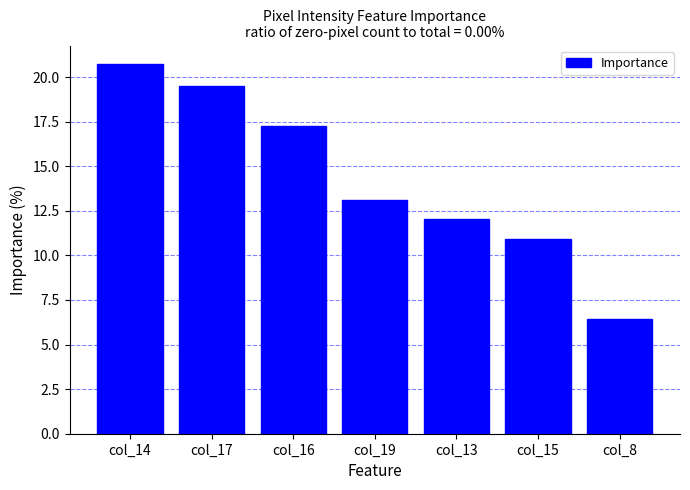

The value at col_19 is 13.1. True or false?

True